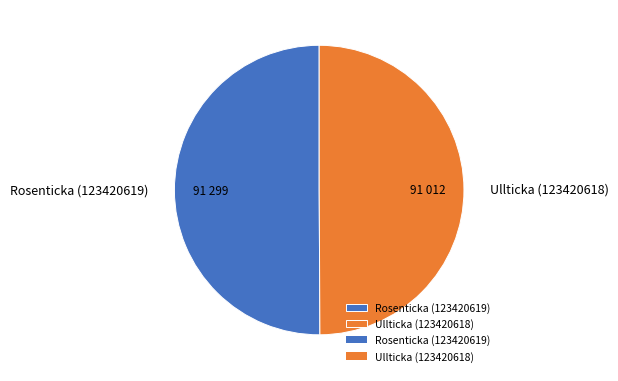

True or false: Ullticka (123420618) accounts for 56% of the total.

False